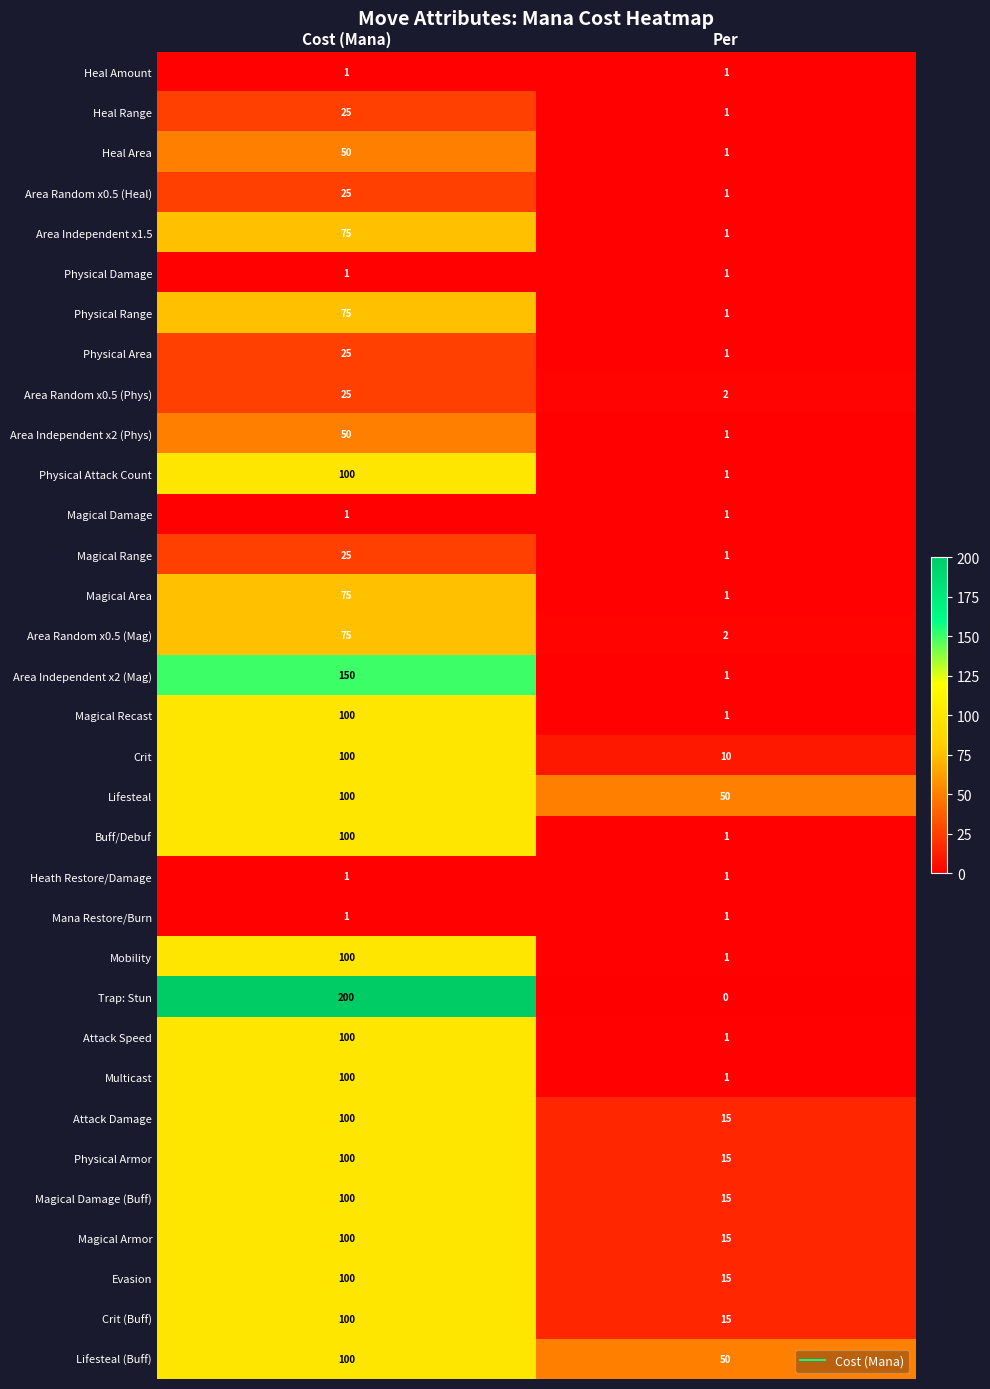

Rank the categories by Attack Damage value from lowest to highest.

Per, Cost (Mana)